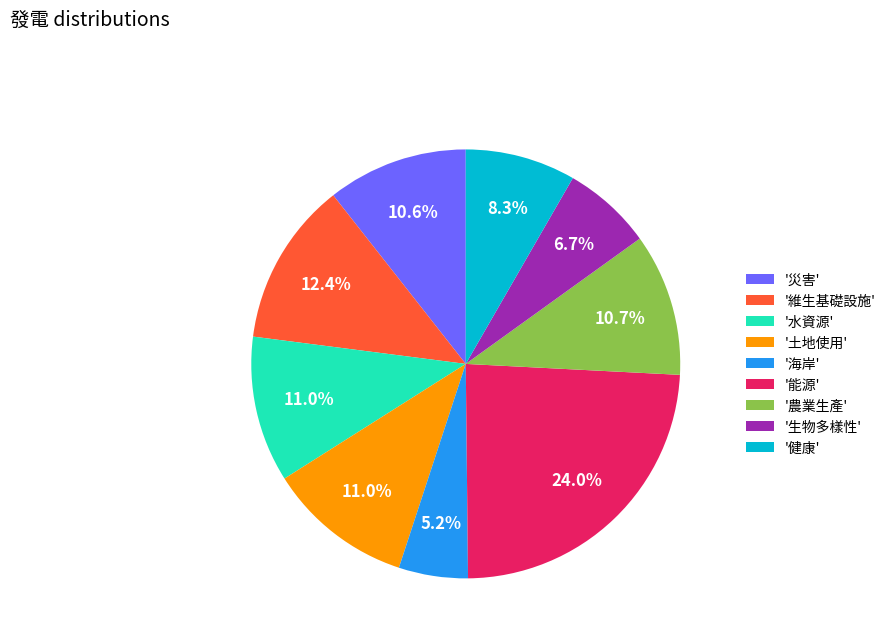

How many slices are in this pie chart?

9